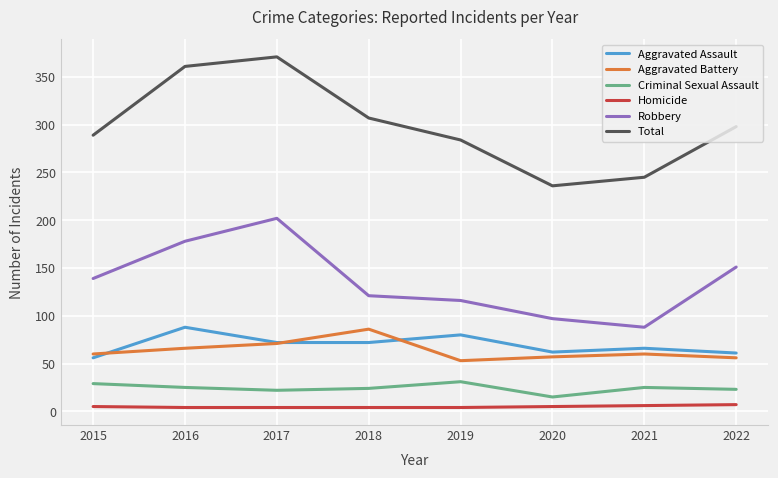

Which series has the largest total across all categories?

Total